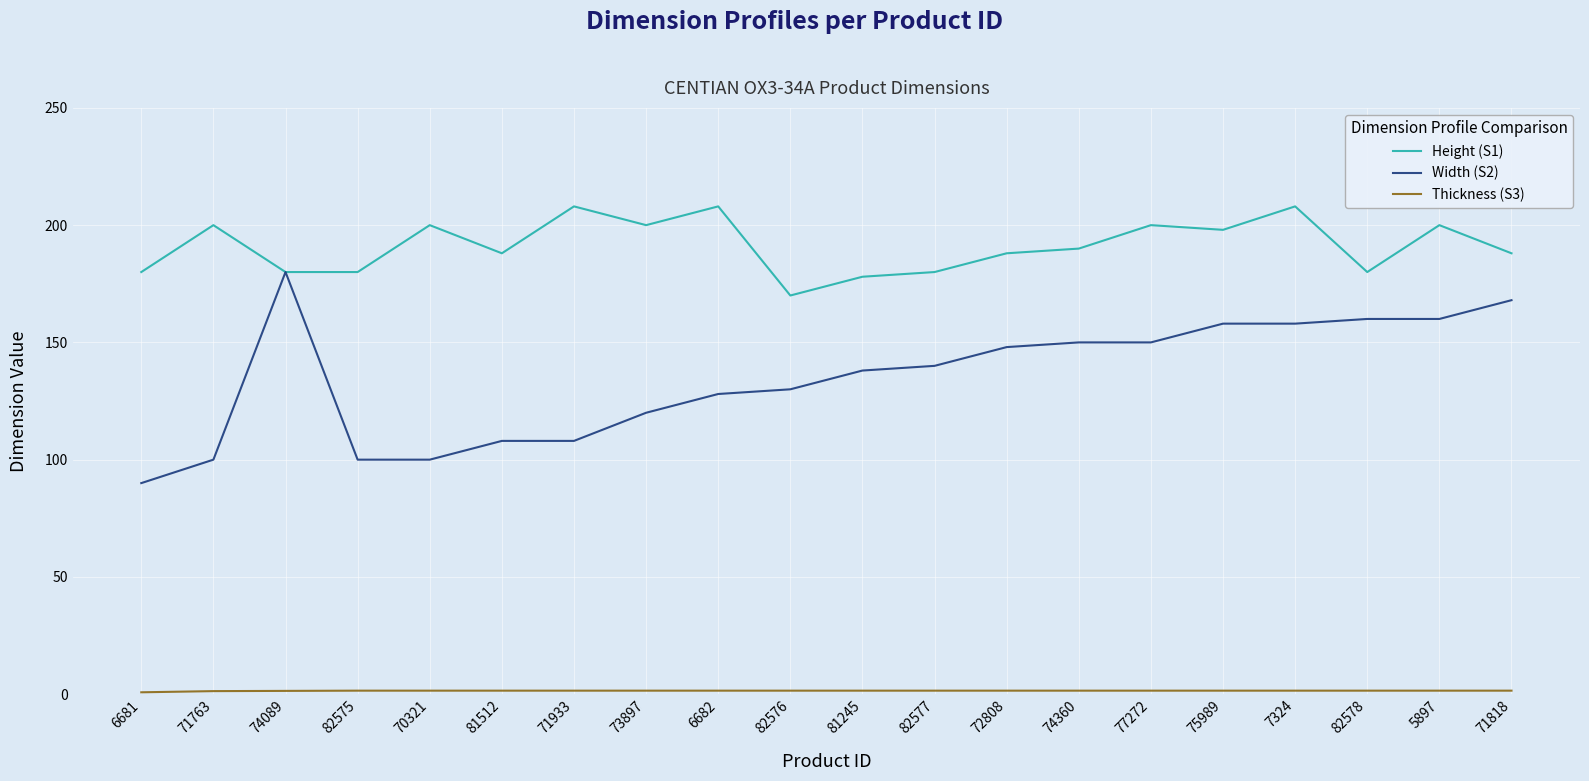

Which series has the largest range (max minus min)?

Width (S2)